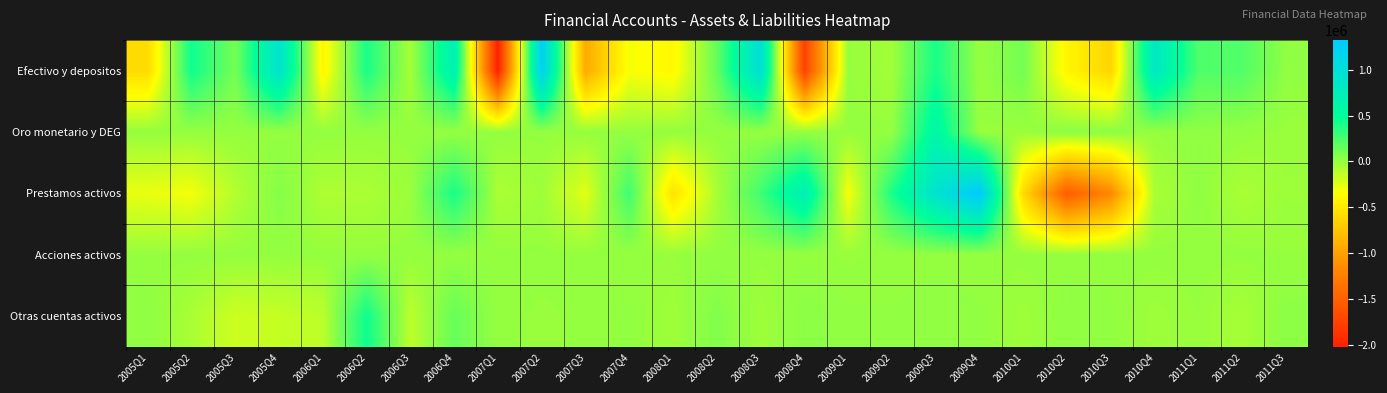

Which series has the largest range (max minus min)?

Efectivo y depositos